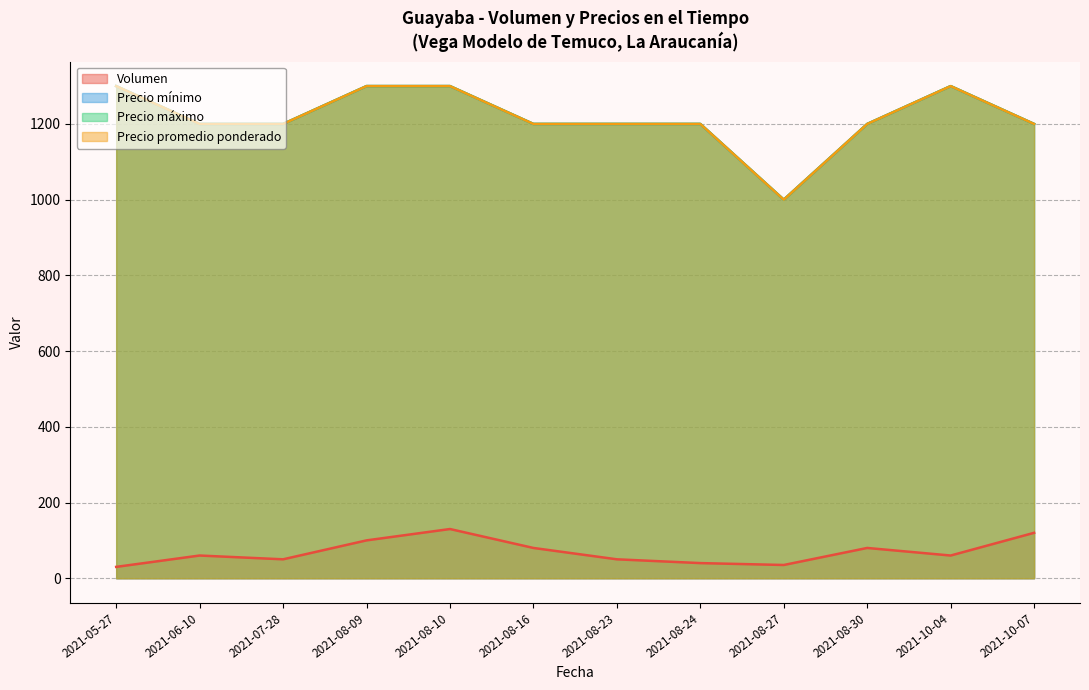

Reading right to left, extract all data points from this chart.

Volumen: 2021-10-07=120	2021-10-04=60	2021-08-30=80	2021-08-27=35	2021-08-24=40	2021-08-23=50	2021-08-16=80	2021-08-10=130	2021-08-09=100	2021-07-28=50	2021-06-10=60	2021-05-27=30
Precio mínimo: 2021-10-07=1200	2021-10-04=1300	2021-08-30=1200	2021-08-27=1000	2021-08-24=1200	2021-08-23=1200	2021-08-16=1200	2021-08-10=1300	2021-08-09=1300	2021-07-28=1200	2021-06-10=1200	2021-05-27=1300
Precio máximo: 2021-10-07=1200	2021-10-04=1300	2021-08-30=1200	2021-08-27=1000	2021-08-24=1200	2021-08-23=1200	2021-08-16=1200	2021-08-10=1300	2021-08-09=1300	2021-07-28=1200	2021-06-10=1200	2021-05-27=1300
Precio promedio ponderado: 2021-10-07=1200	2021-10-04=1300	2021-08-30=1200	2021-08-27=1000	2021-08-24=1200	2021-08-23=1200	2021-08-16=1200	2021-08-10=1300	2021-08-09=1300	2021-07-28=1200	2021-06-10=1200	2021-05-27=1300